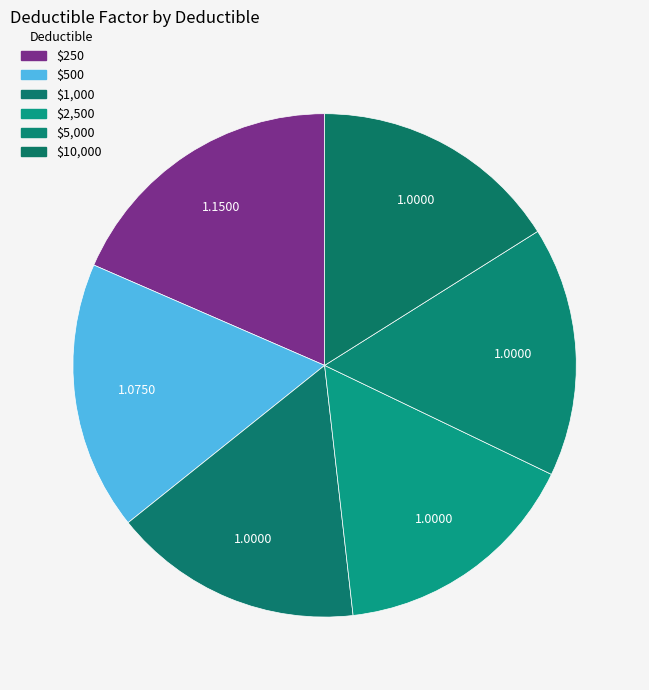

What percentage is NOT represented by $250?

81.5%